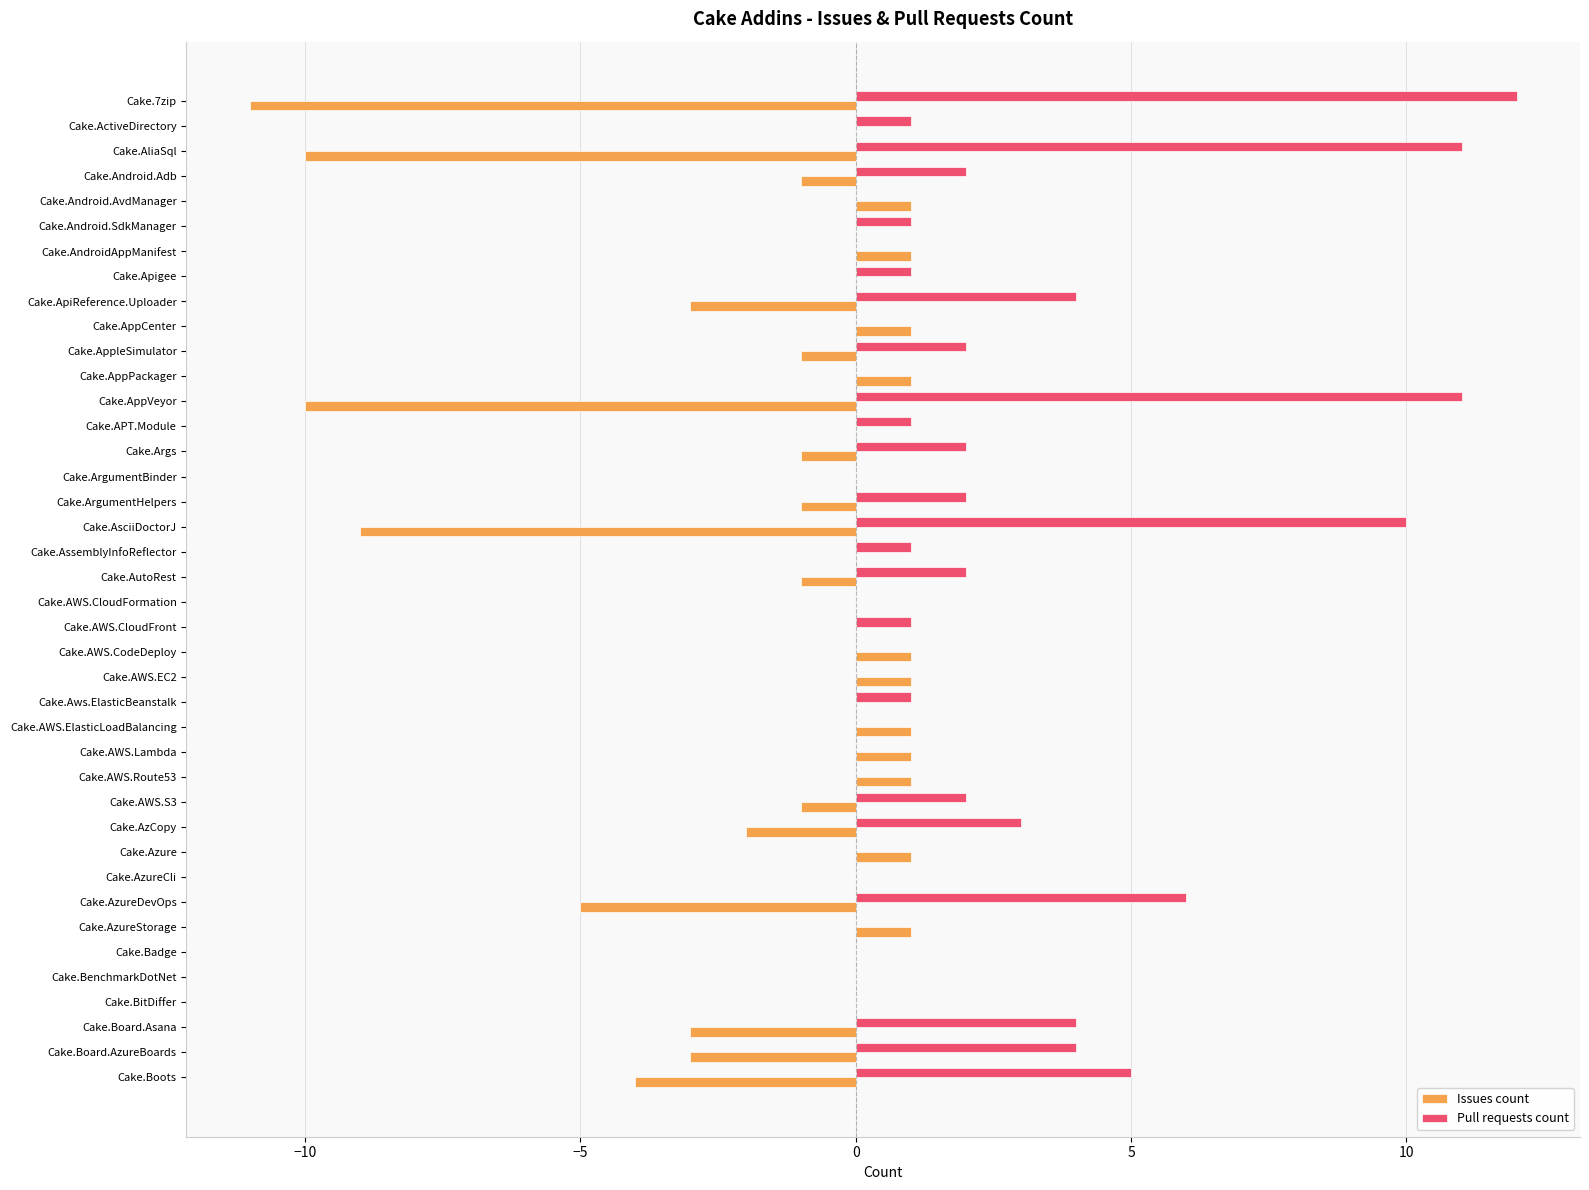

Which series has the largest total across all categories?

Pull requests count